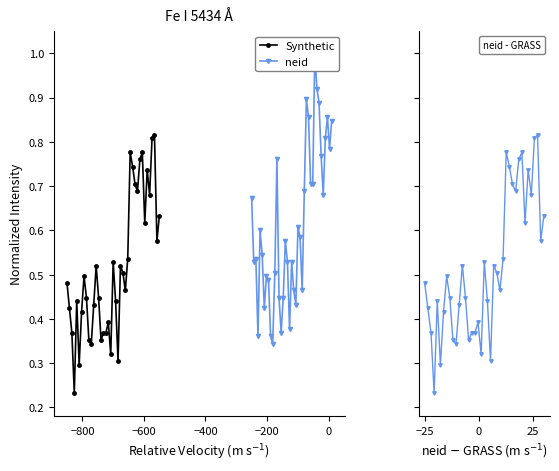

What is the average value of the neid series?

0.6